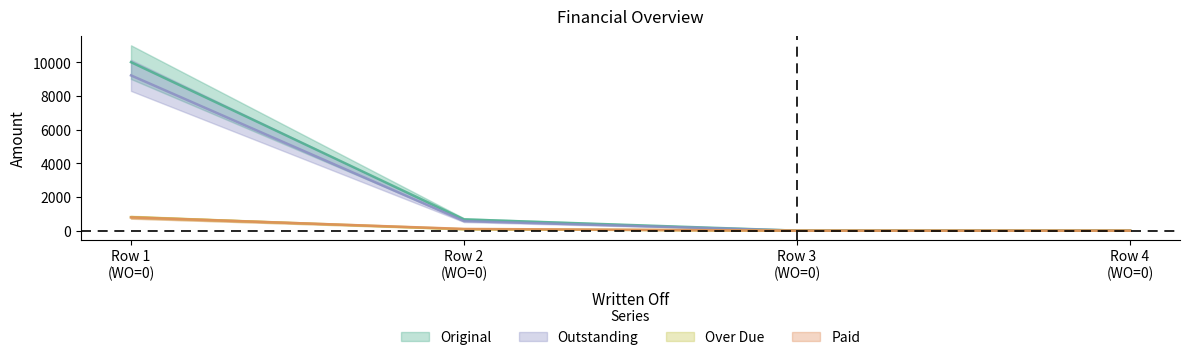

Rank the series at 0 from lowest to highest value.

Paid, Over Due, Outstanding, Original